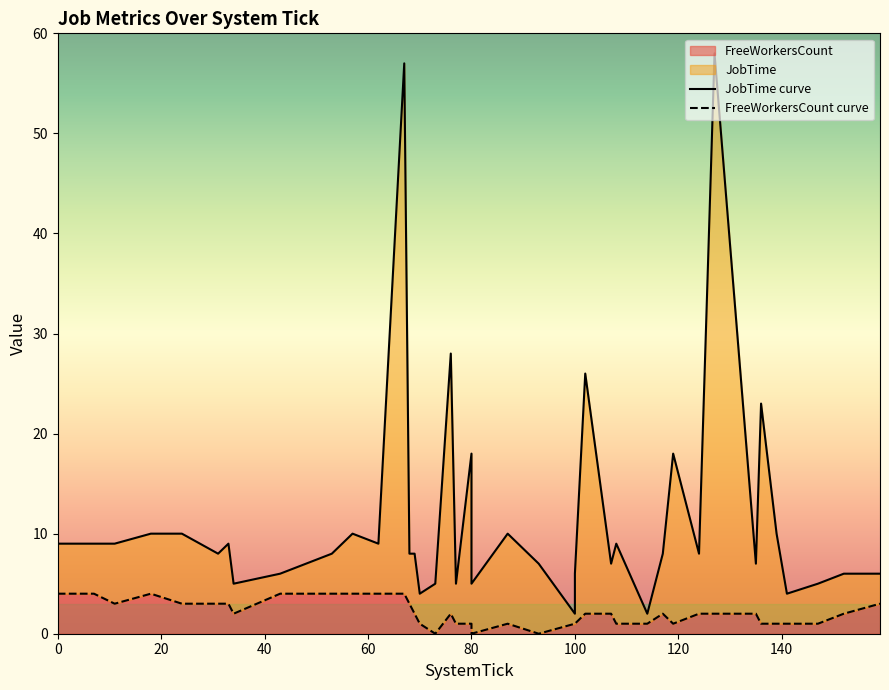

Which label corresponds to the largest value in the chart?

127